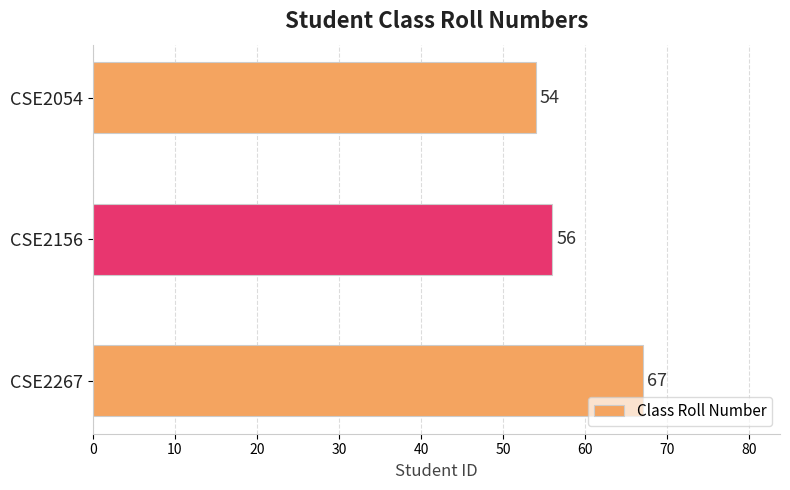

How many data points does each series have?

3